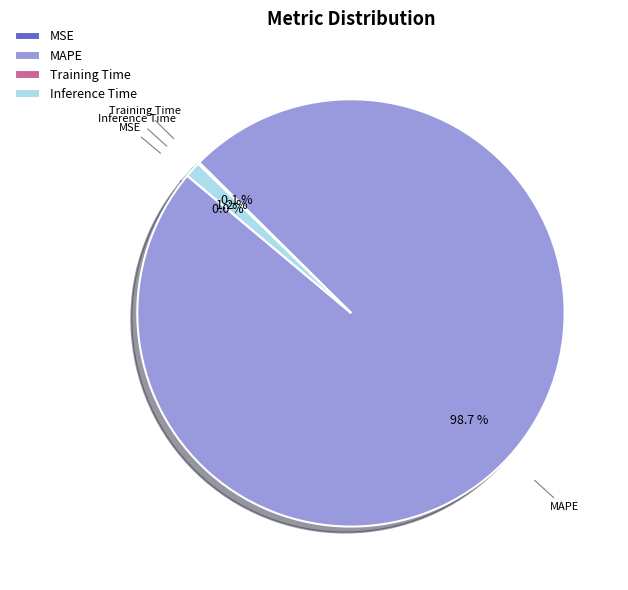

What is the majority slice?

MAPE